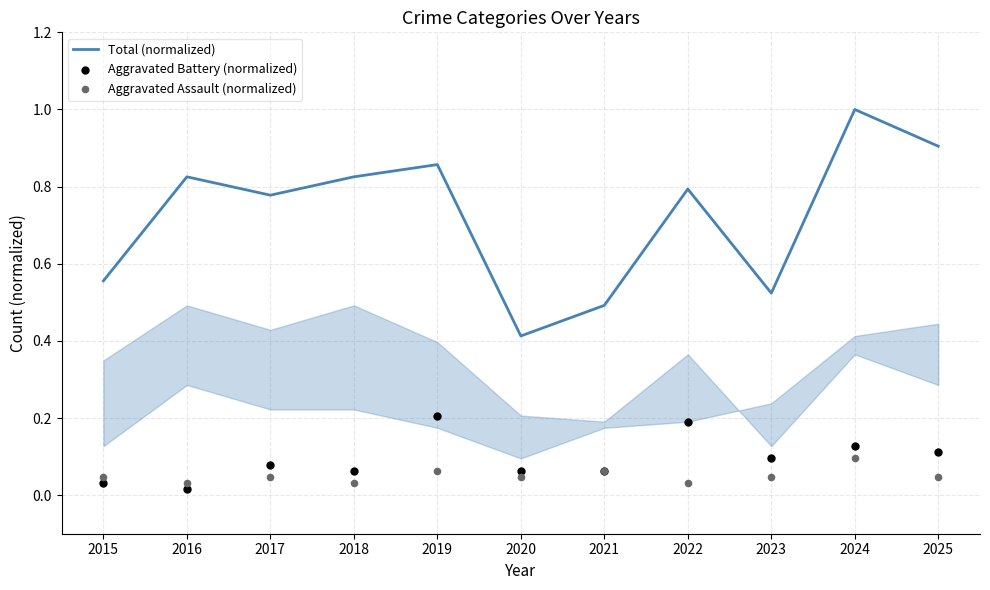

Is the value of Total (normalized) at 2024 greater than the value of Aggravated Assault (normalized) at 2017?

Yes